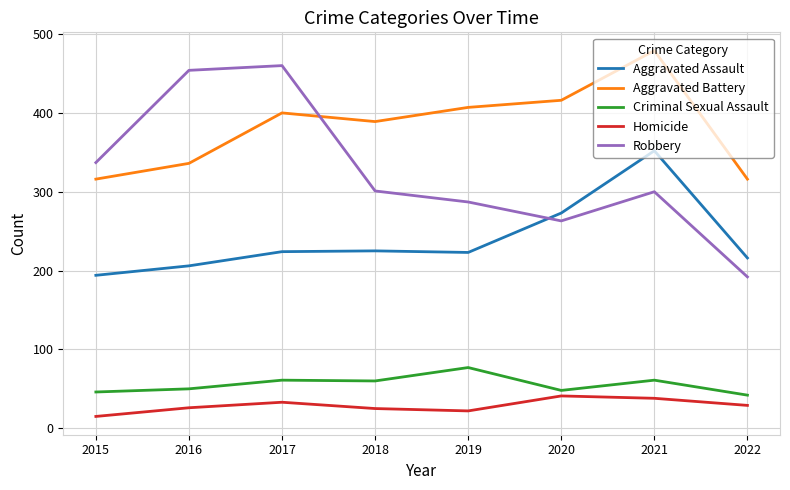

The value of Homicide at 2018 is 43. True or false?

False